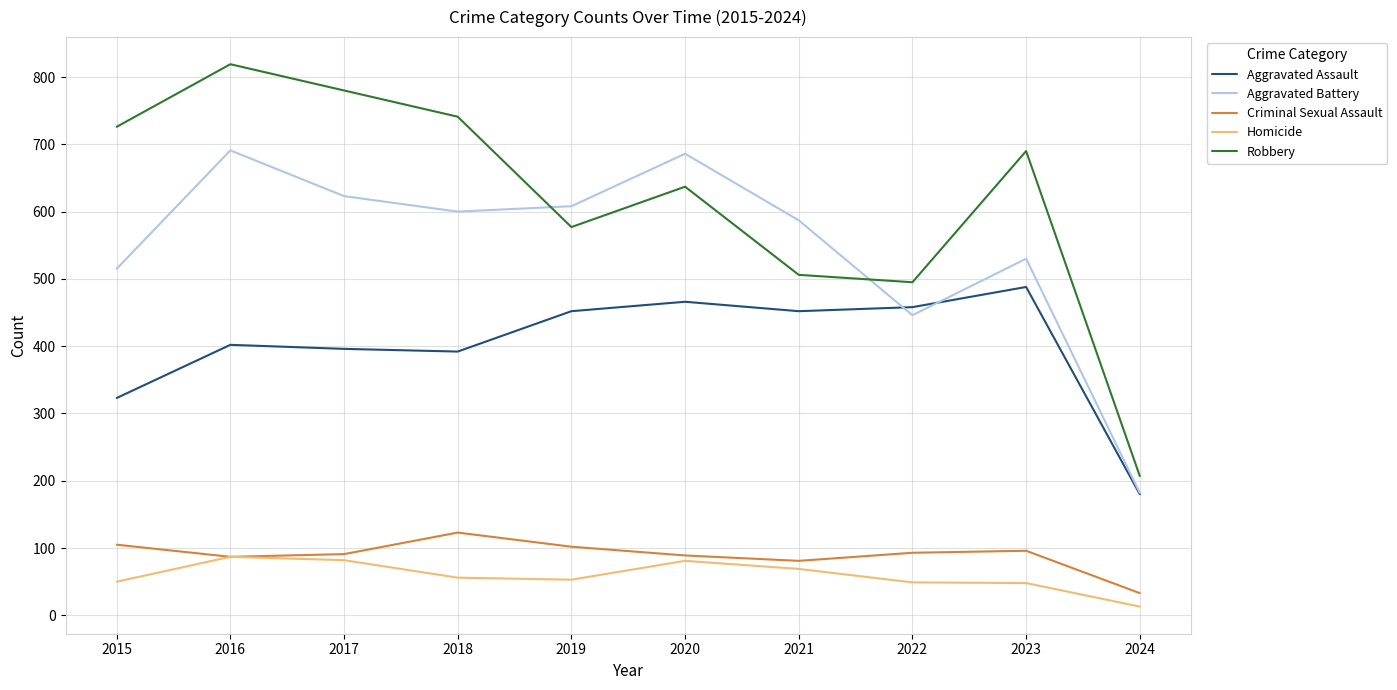

At which category is the sum across all series the highest?

2016